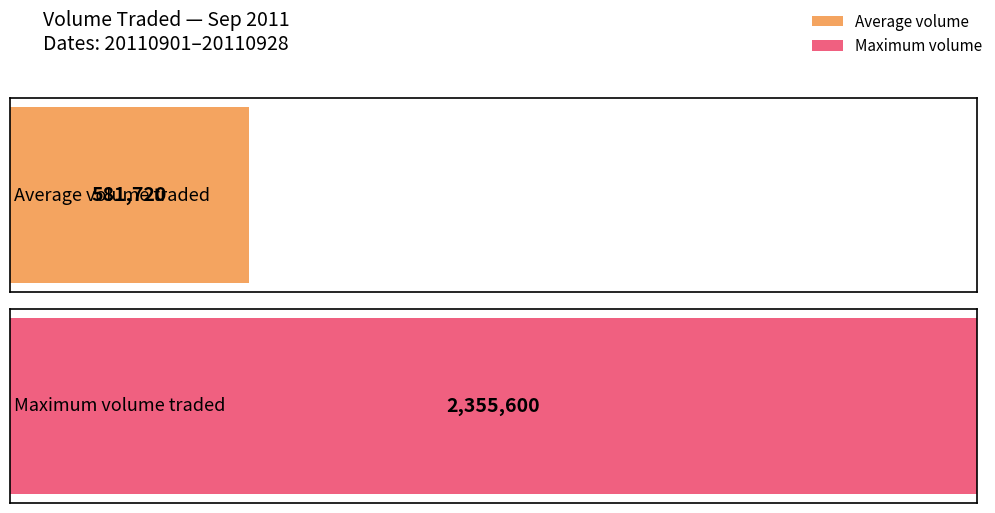

Does the chart contain any negative values?

No